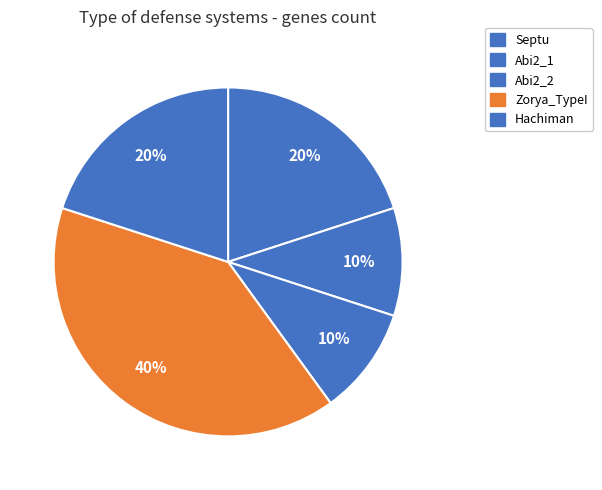

What is the ratio of the value at Septu to the value at Zorya_TypeI?

0.5